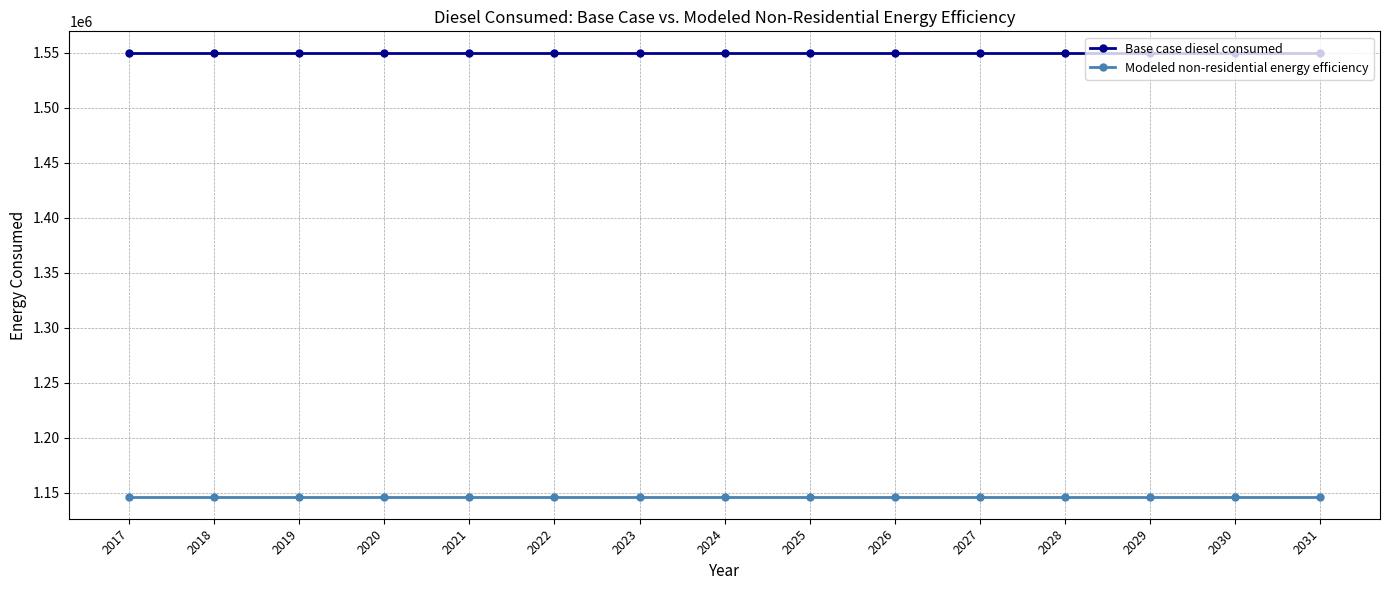

Is the value of Modeled non-residential energy efficiency at 2024 greater than the value of Base case diesel consumed at 2029?

No